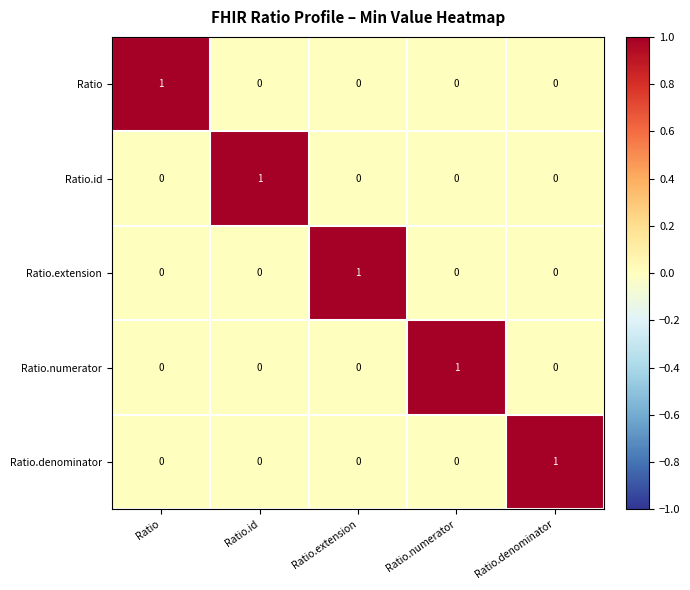

At how many categories does at least one series exceed 0?

5